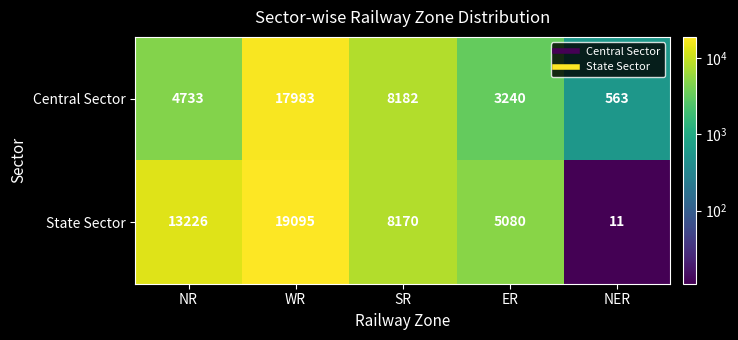

Count the number of data series in this chart.

2